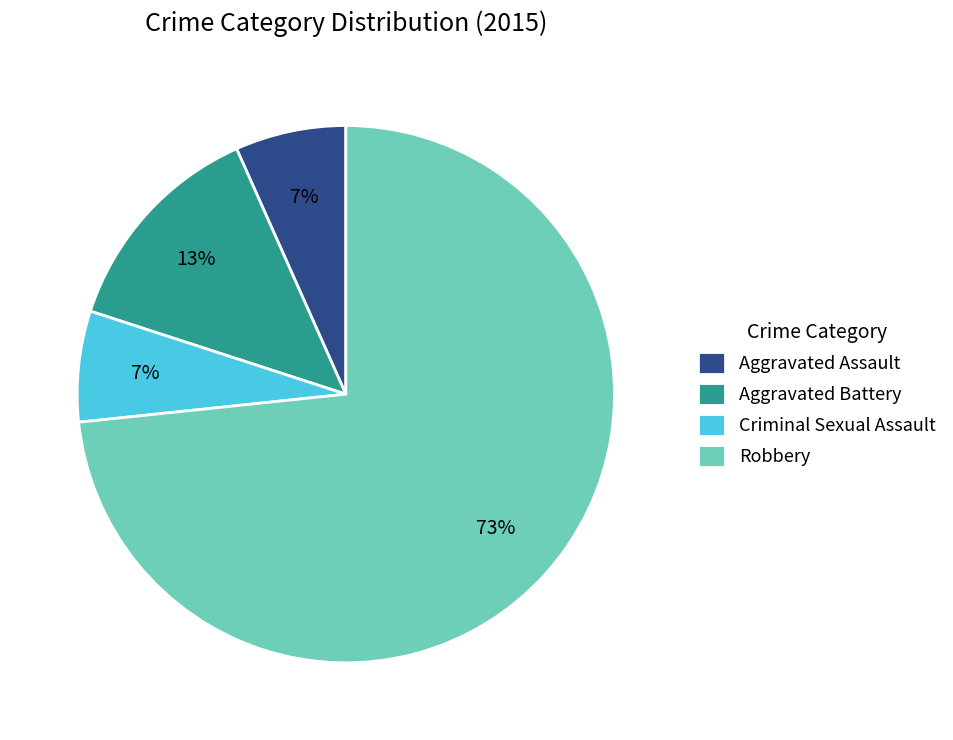

Approximately how many times larger is the value at Aggravated Battery compared to Robbery?

0.2